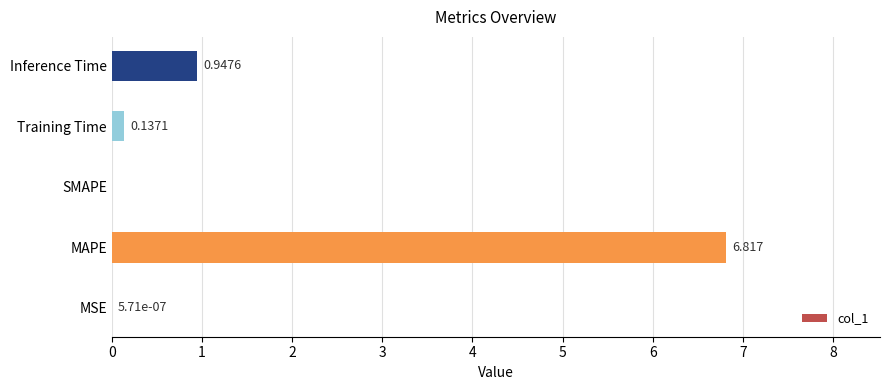

How many distinct data groups are displayed?

1